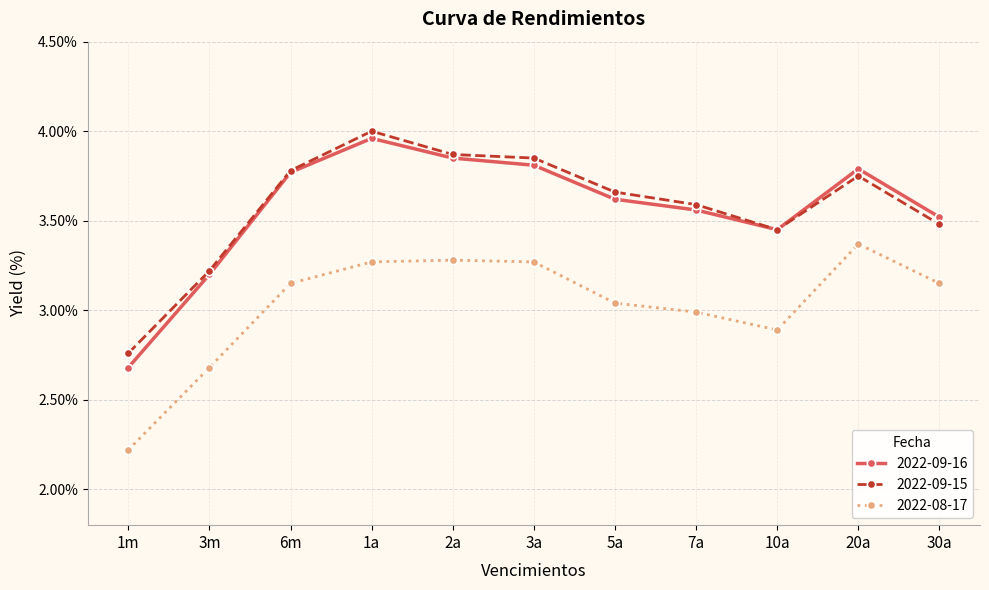

Which series has the widest spread of values?

2022-09-16